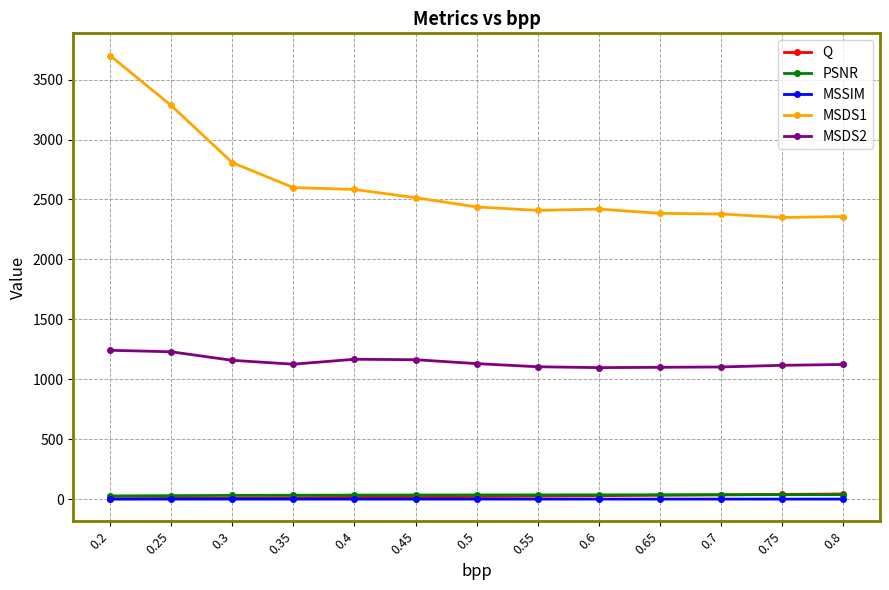

Does the chart have visible grid lines?

Yes